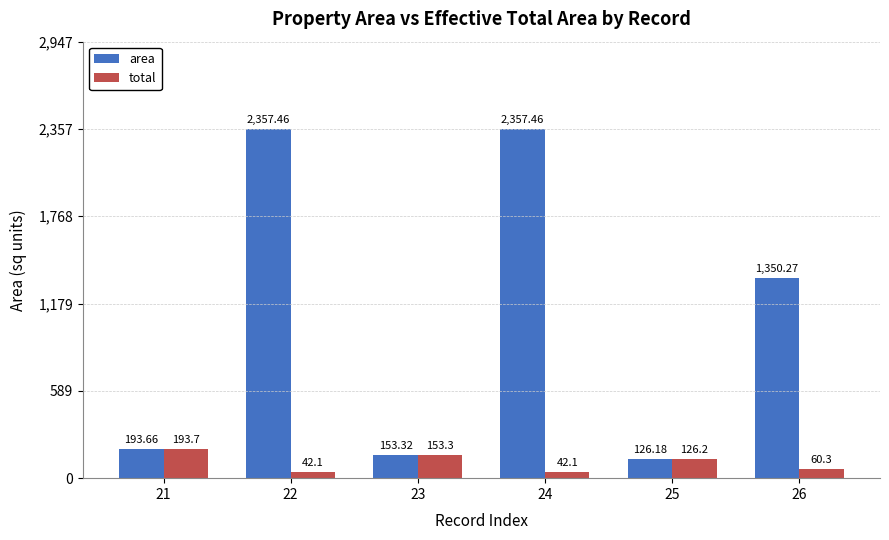

At 26, list the series in order from largest to smallest.

area, total